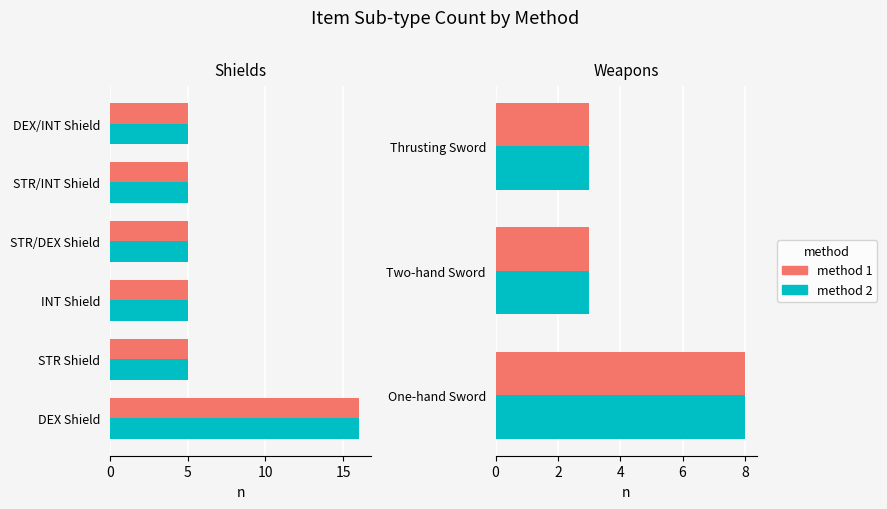

The method 1 series shows 4 at One-hand Sword. True or false?

False